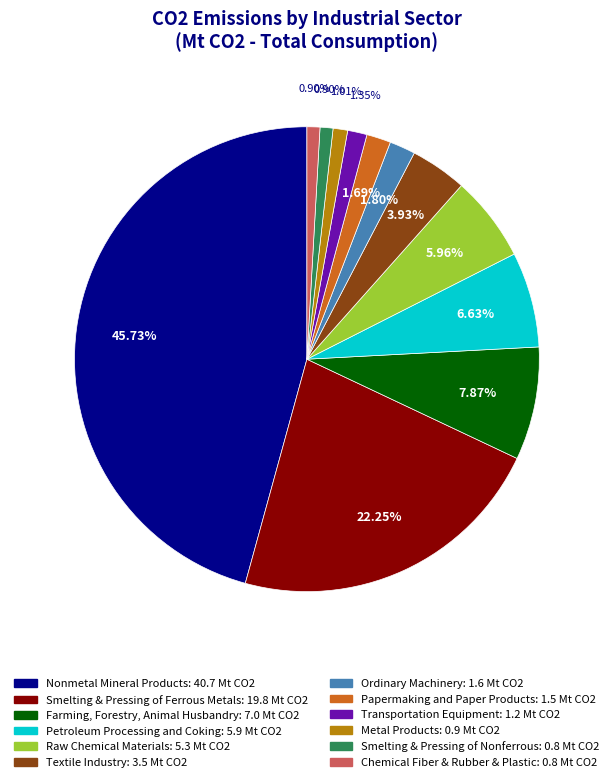

Which slice is the largest?

Nonmetal Mineral Products